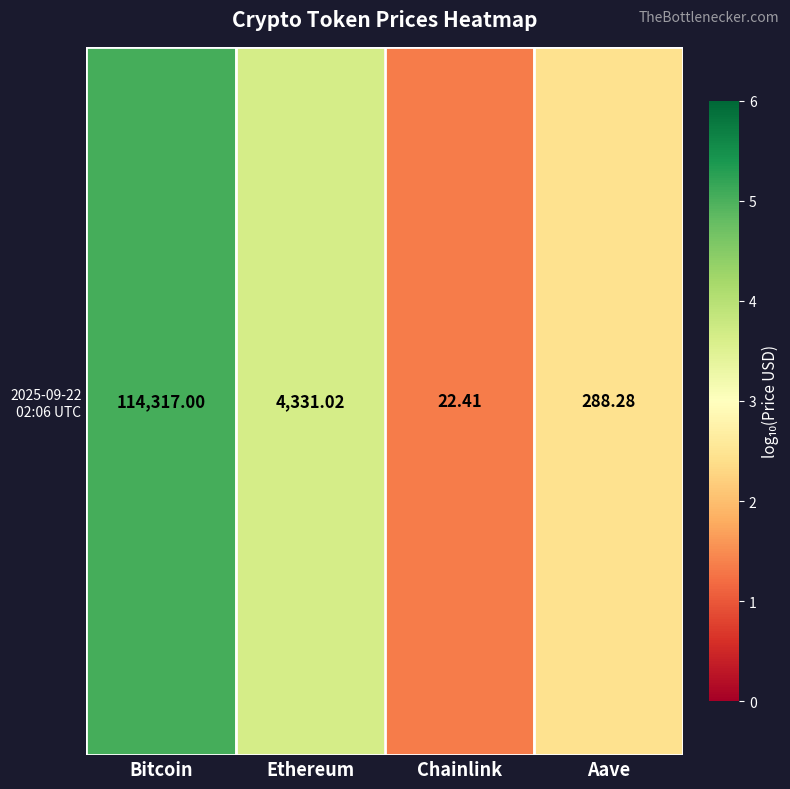

True or false: the data shows 2.5 at Aave.

True